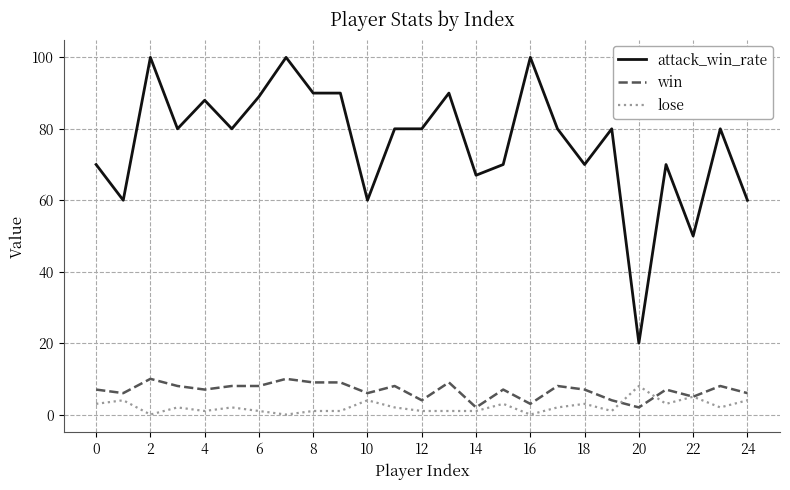

Reading left to right, list all the values displayed in this chart.

attack_win_rate: 70	60	100	80	88	80	89	100	90	90	60	80	80	90	67	70	100	80	70	80	20	70	50	80	60
win: 7	6	10	8	7	8	8	10	9	9	6	8	4	9	2	7	3	8	7	4	2	7	5	8	6
lose: 3	4	0	2	1	2	1	0	1	1	4	2	1	1	1	3	0	2	3	1	8	3	5	2	4